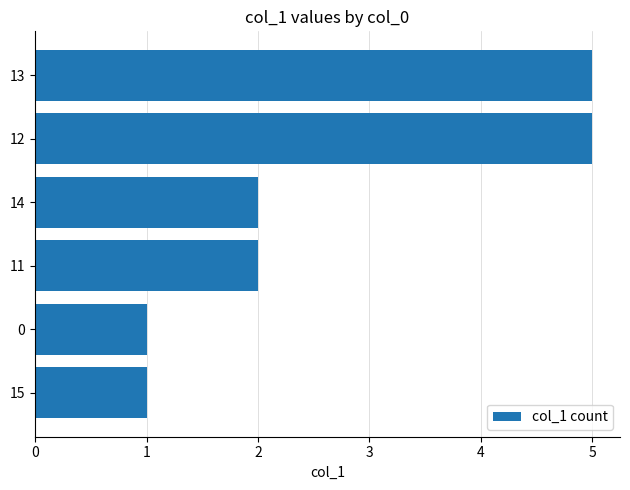

What is the minimum value shown in the chart?

1